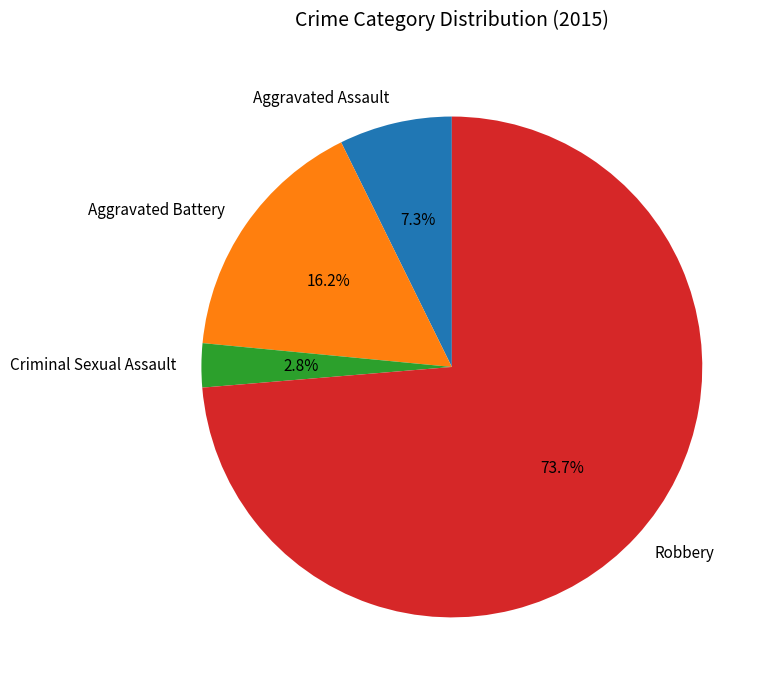

To the nearest percent, what percentage of the pie is Aggravated Assault?

7%